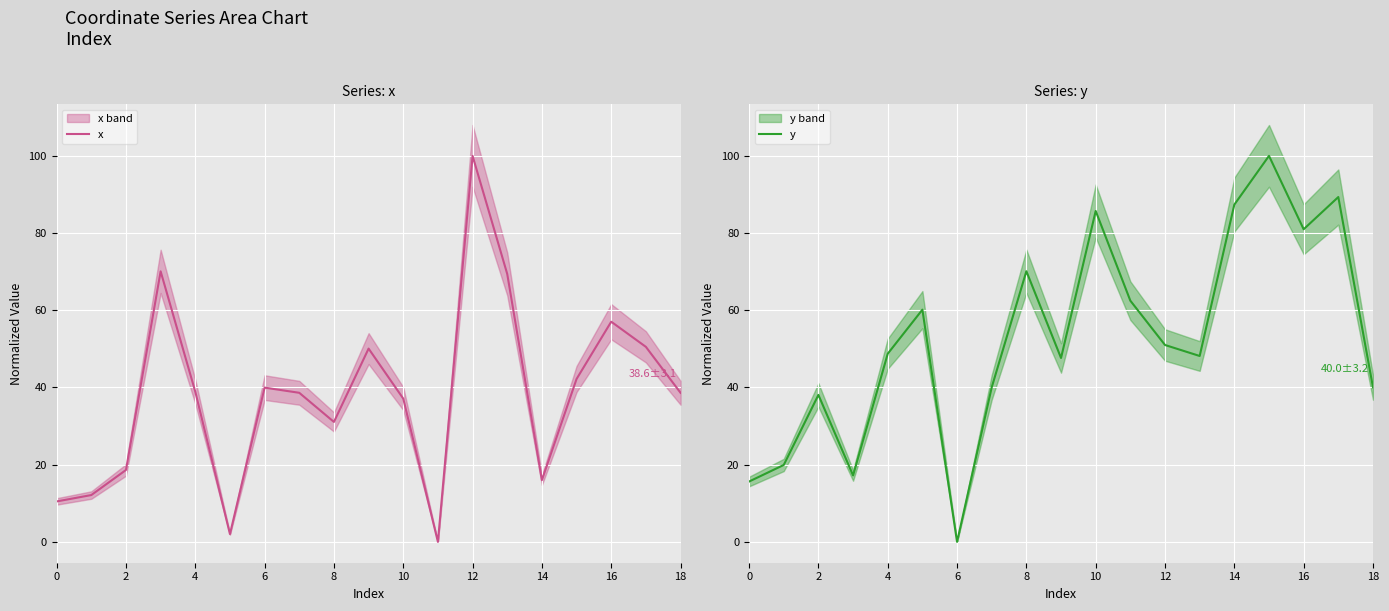

What is the difference between the maximum and minimum values in the y series?

100.0